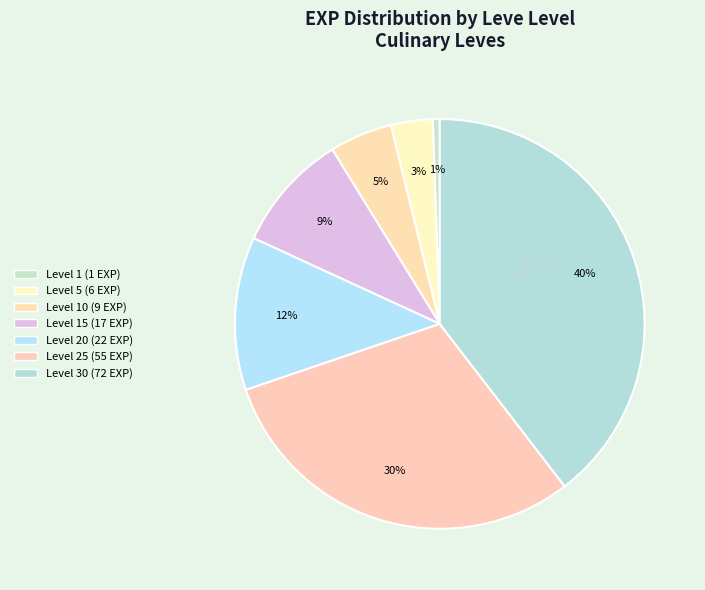

How many segments does this pie chart have?

7